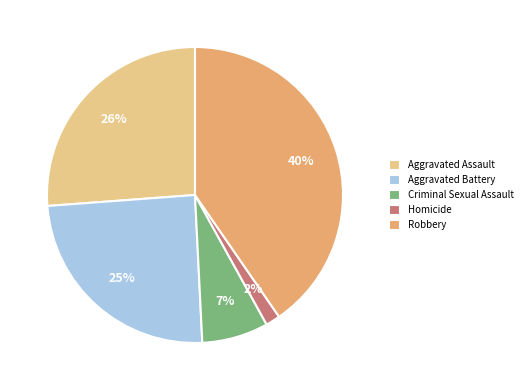

Does Criminal Sexual Assault represent more than half of the total?

No